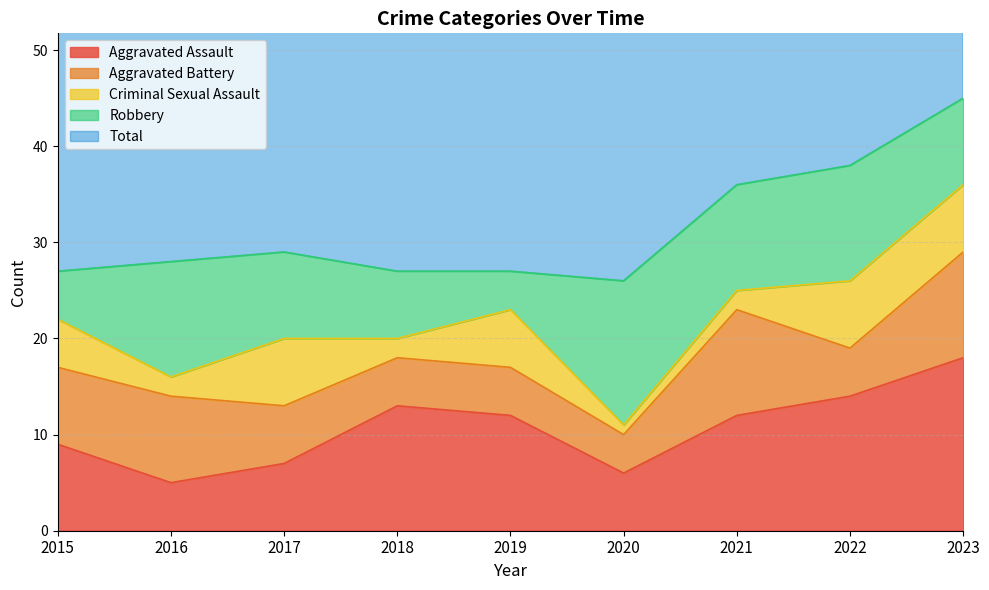

Which category has the lowest value in the Total series?

2015